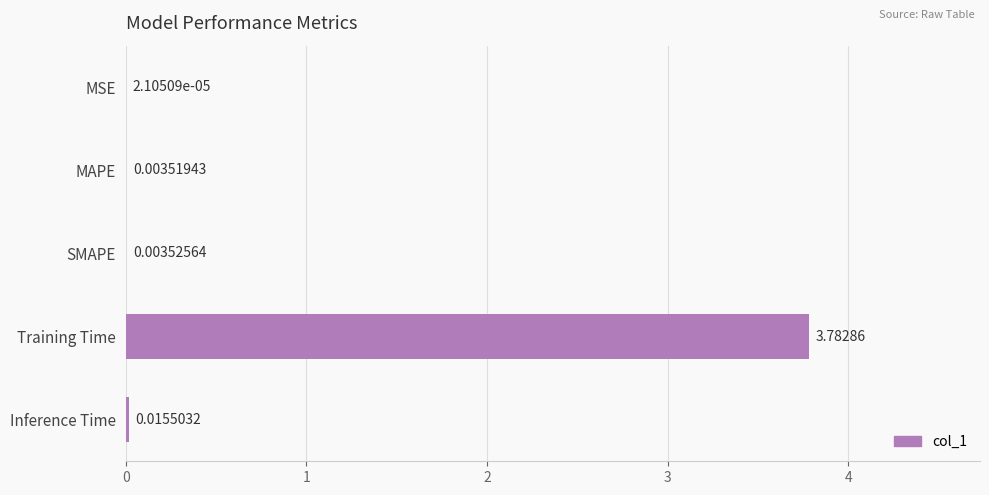

What is the sum of all values?

3.8